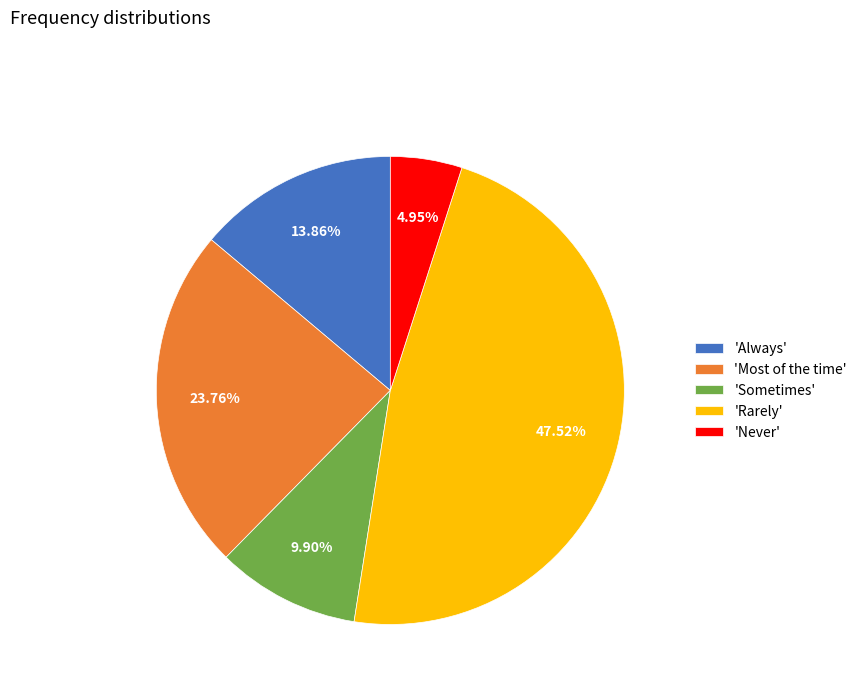

What is the largest slice in the pie chart?

'Rarely'